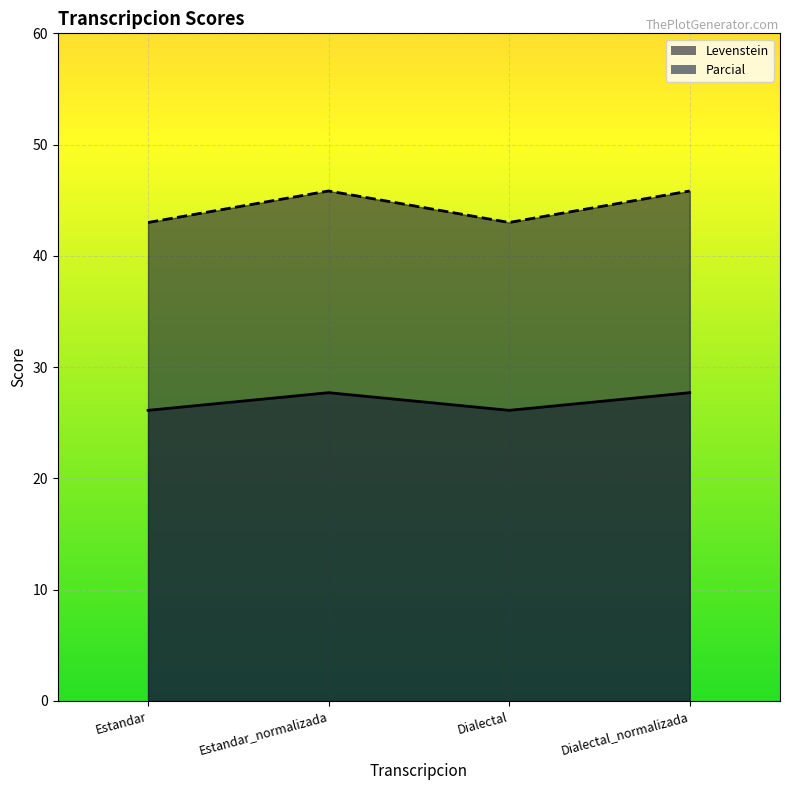

Count the number of data series in this chart.

2